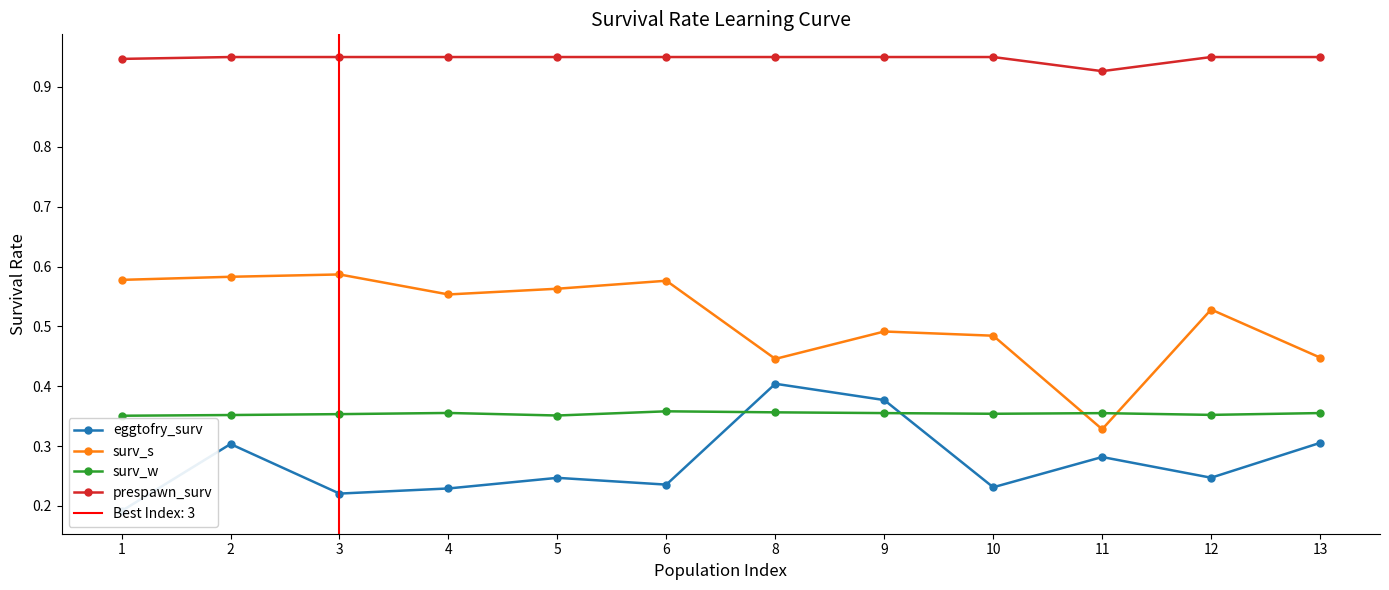

How many interior local peaks does the surv_s series have?

4